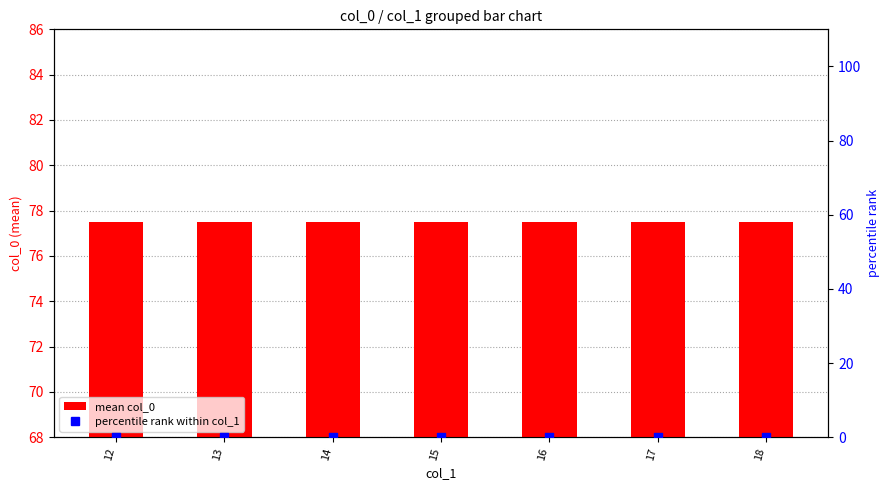

Is the value of percentile rank within col_1 at 18 greater than the value of mean col_0 at 16?

No